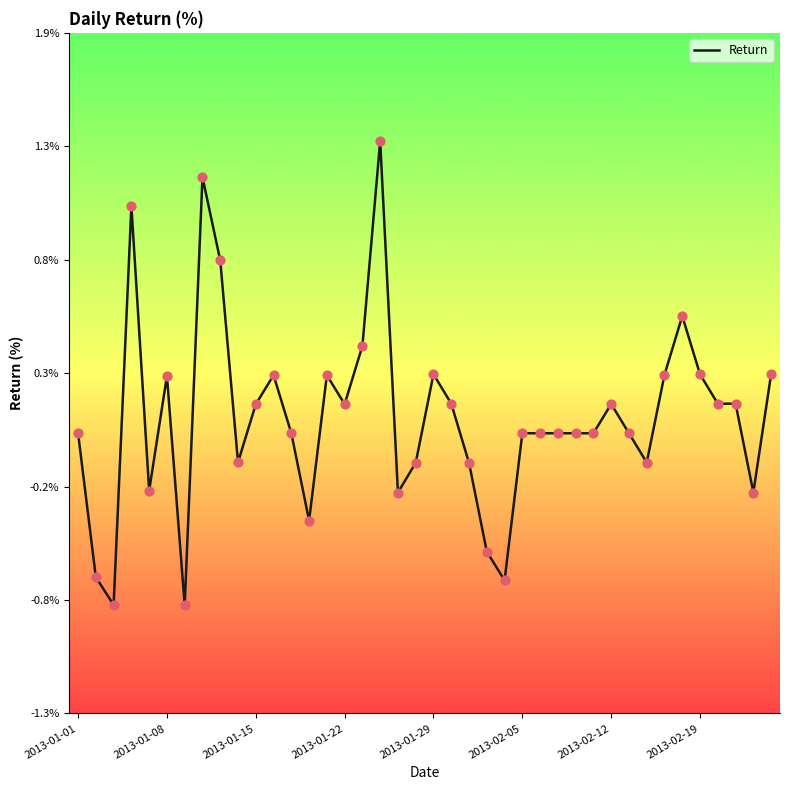

Does the chart have visible grid lines?

No